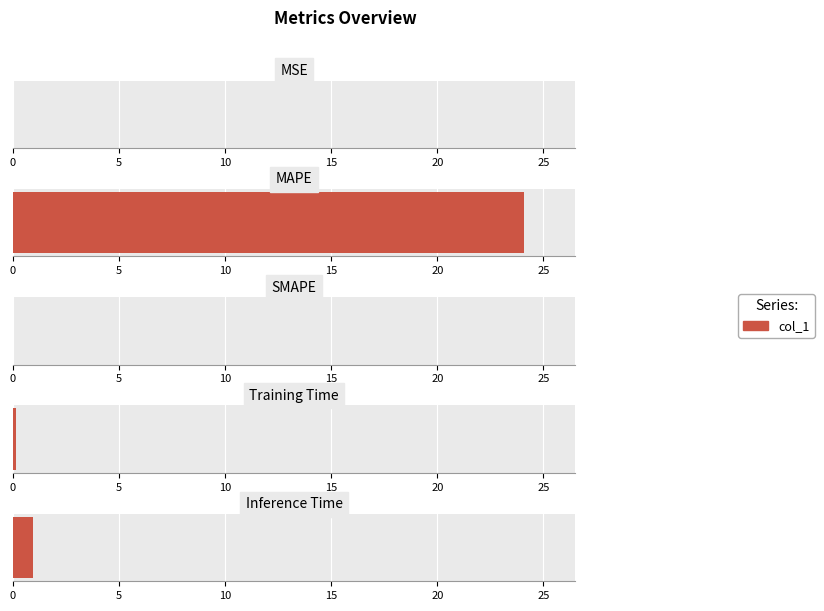

What is the sum of the values at Inference Time and SMAPE?

1.0